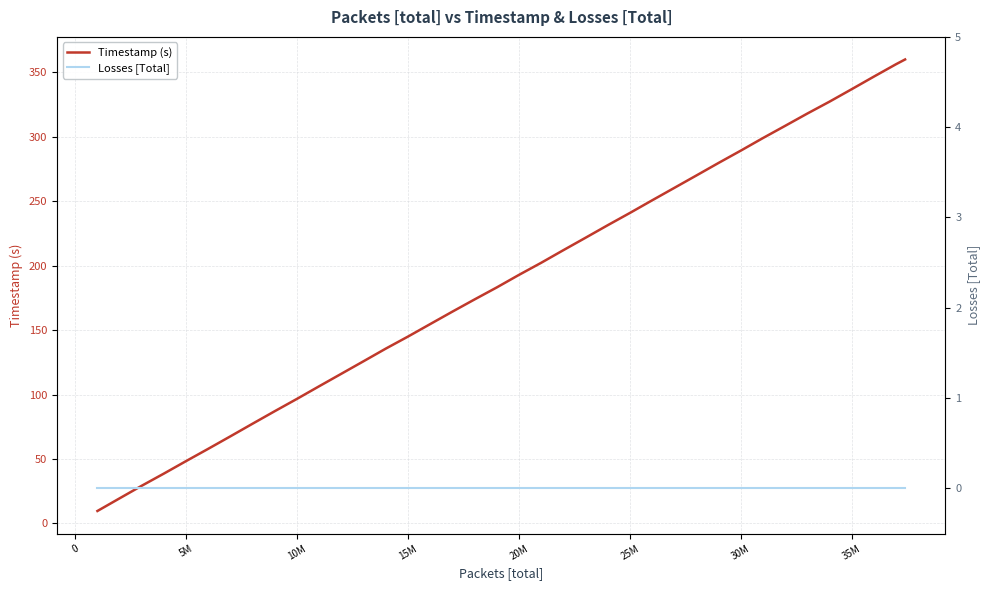

True or false: Timestamp (s) has a value of 72.2 at 25M.

False